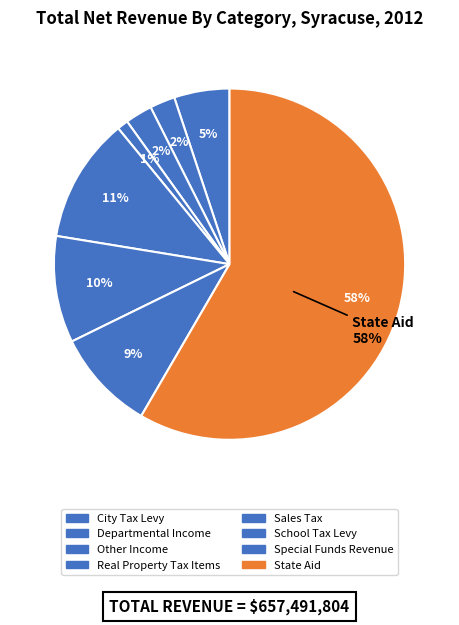

To the nearest percent, what is the average slice percentage?

12%